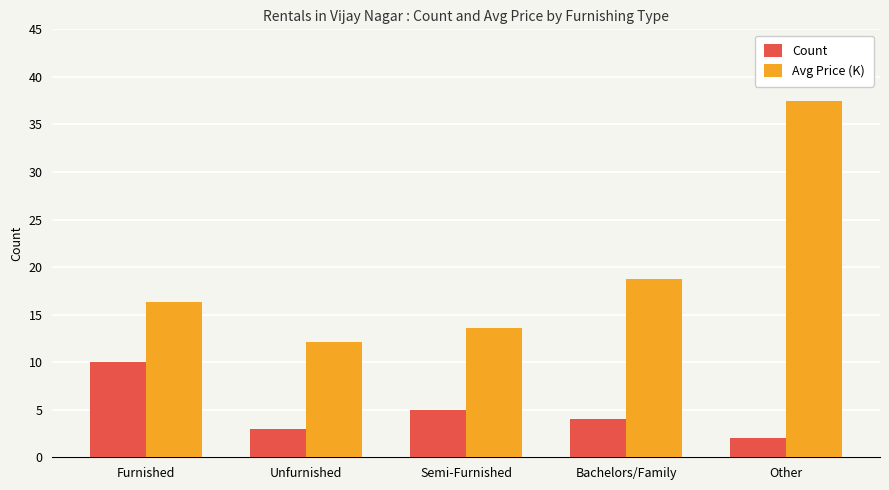

How many bars are there in total?

10